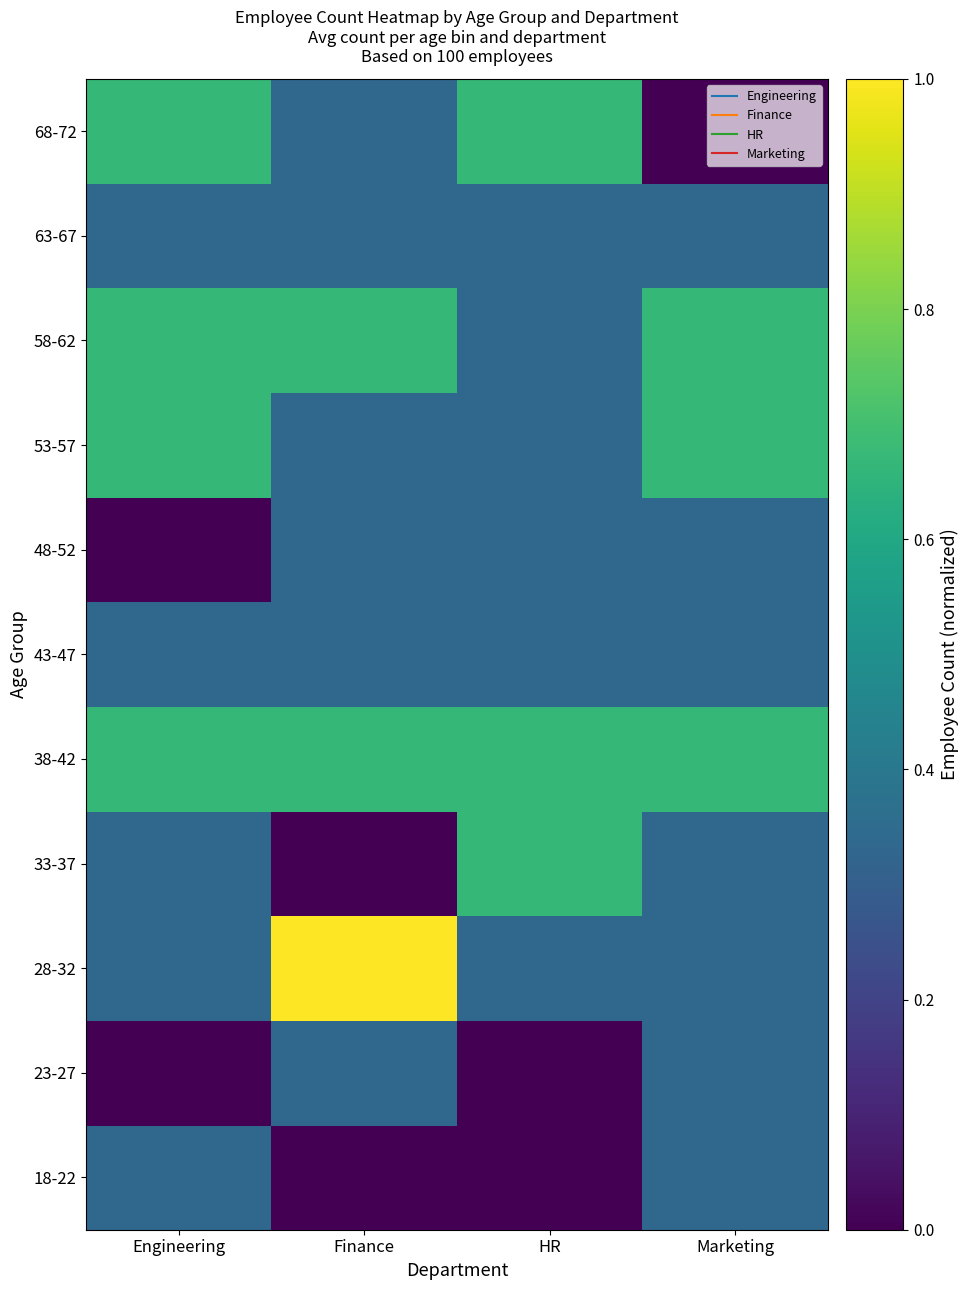

At how many categories does at least one series exceed 0?

4